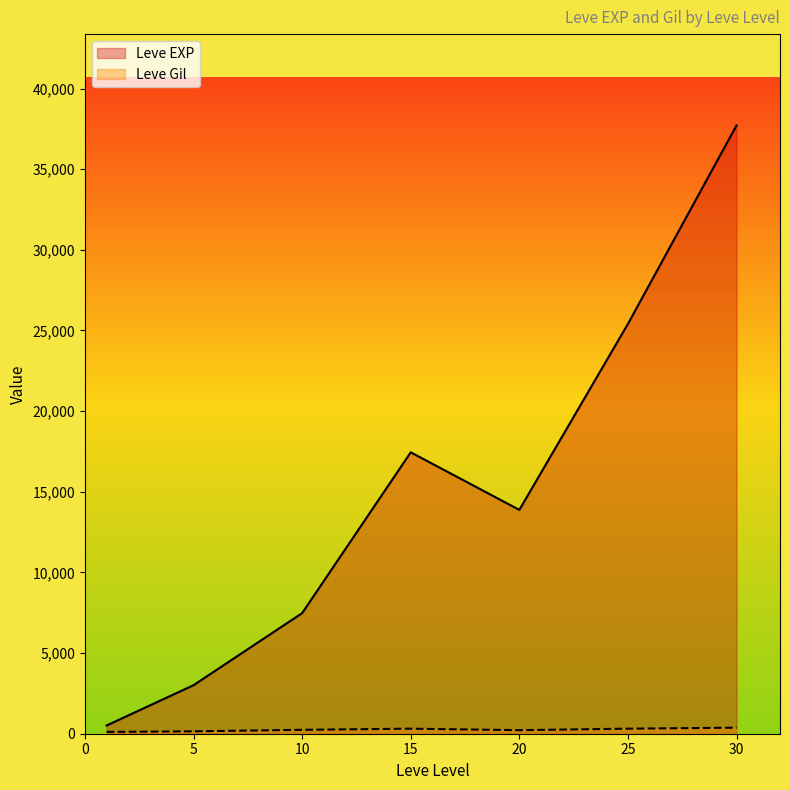

Which series changed the most between 20 and 30?

Leve EXP